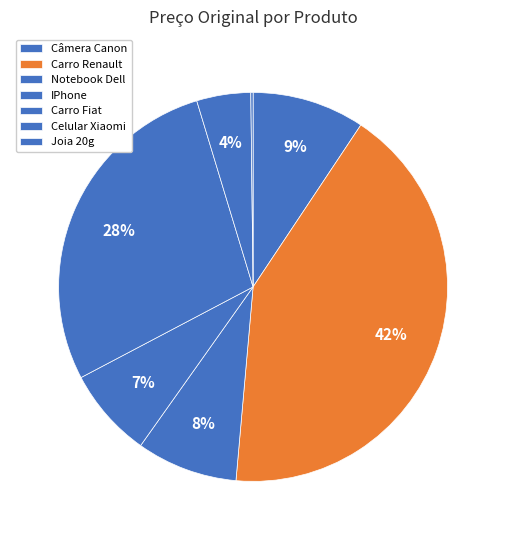

True or false: Notebook Dell accounts for 8% of the total.

True